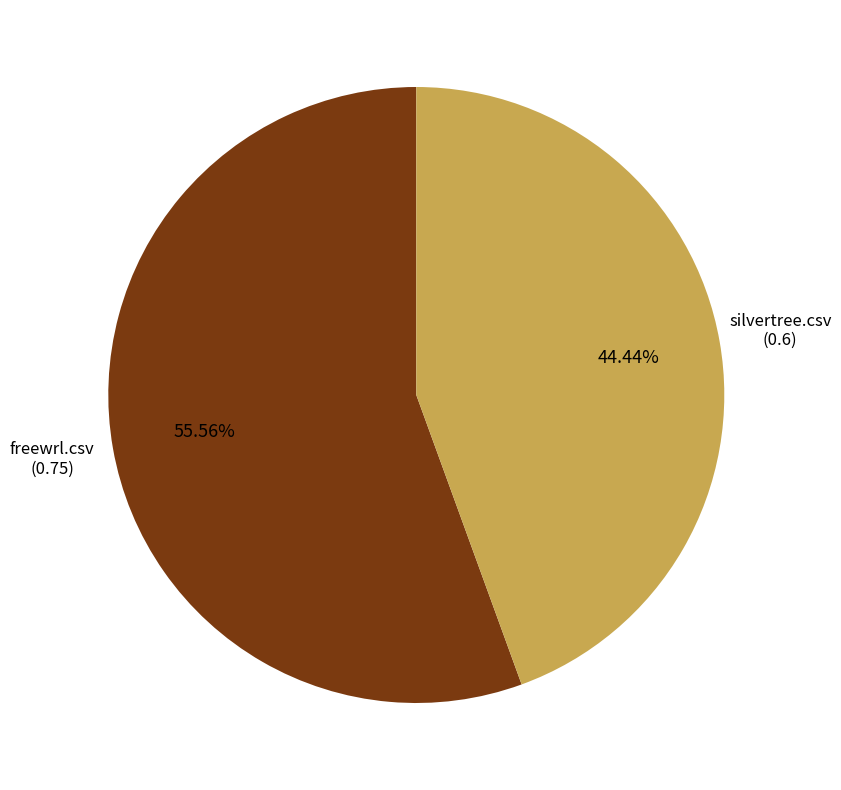

To the nearest percent, what is the combined percentage of freewrl.csv and silvertree.csv?

100%